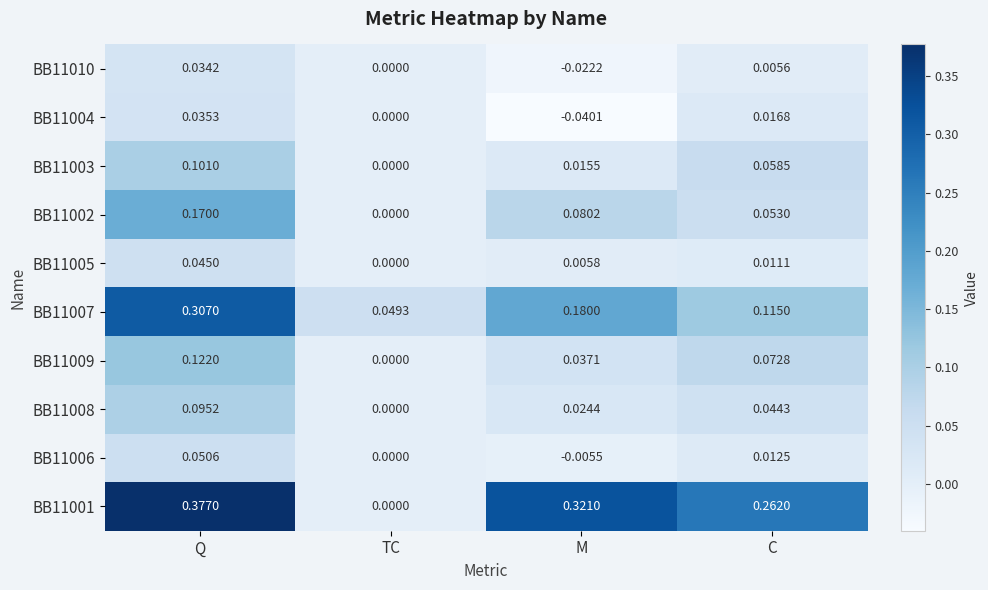

List the labels in order of BB11009 value, largest first.

Q, C, M, TC